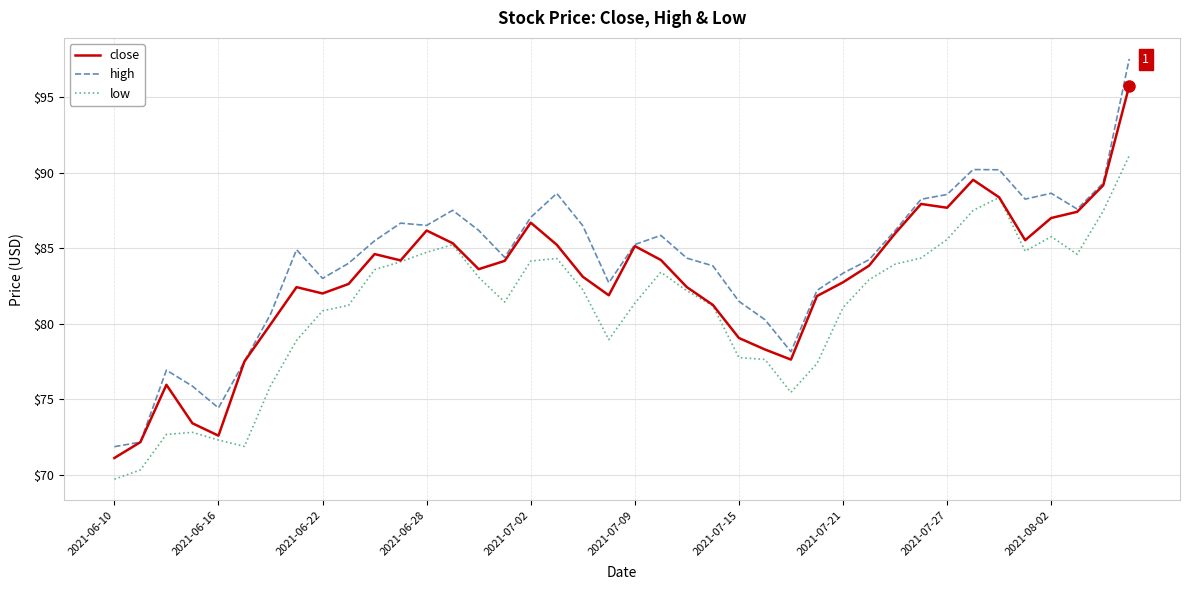

What is the minimum value shown in the chart?

69.7